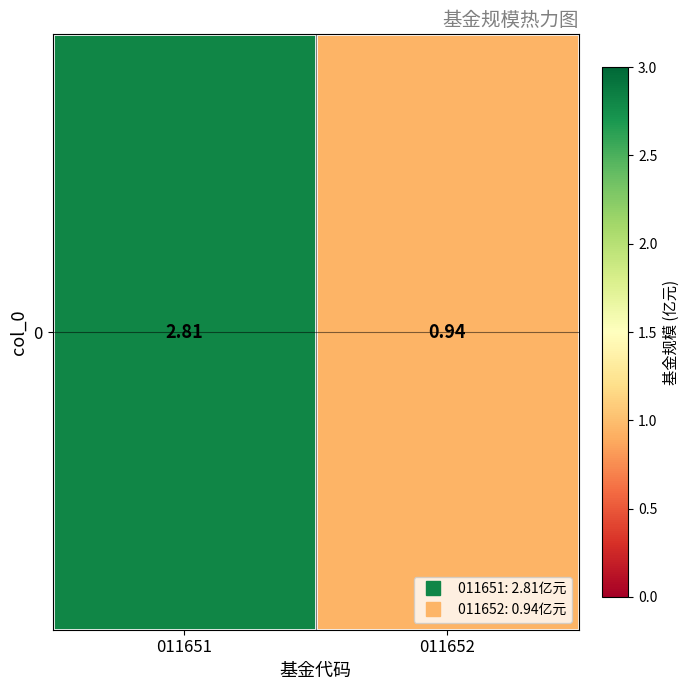

Rank the categories by value from highest to lowest.

011651, 011652